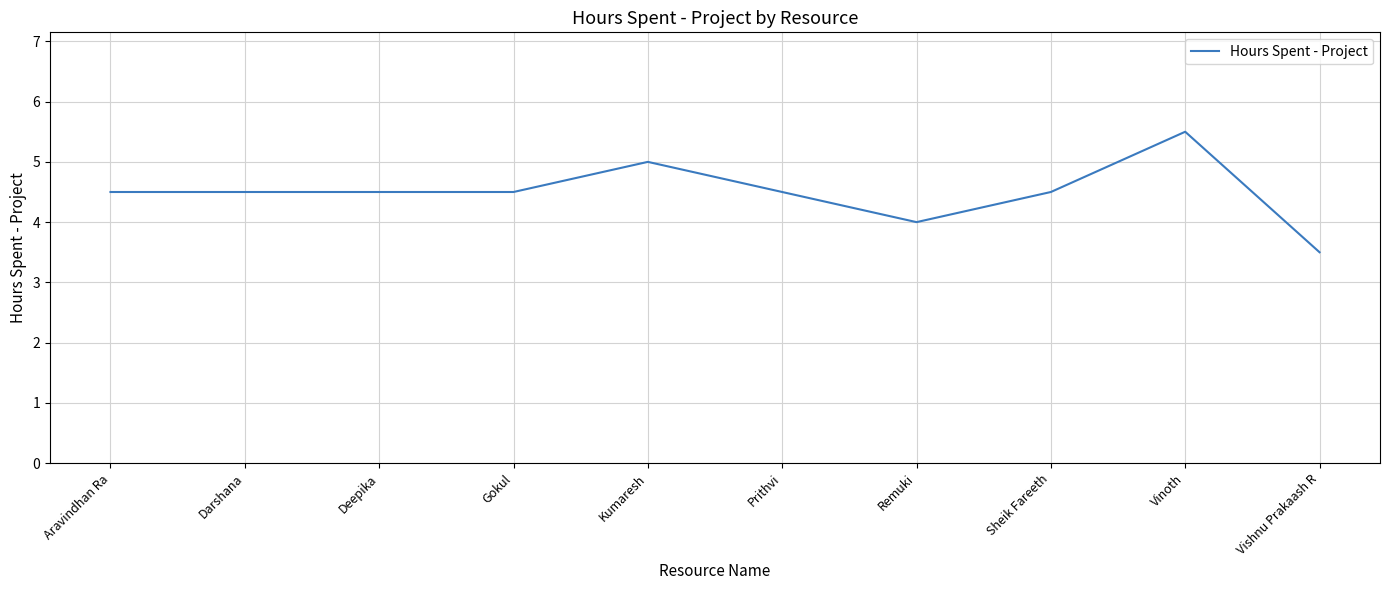

Between Deepika and Kumaresh, which is larger?

Kumaresh